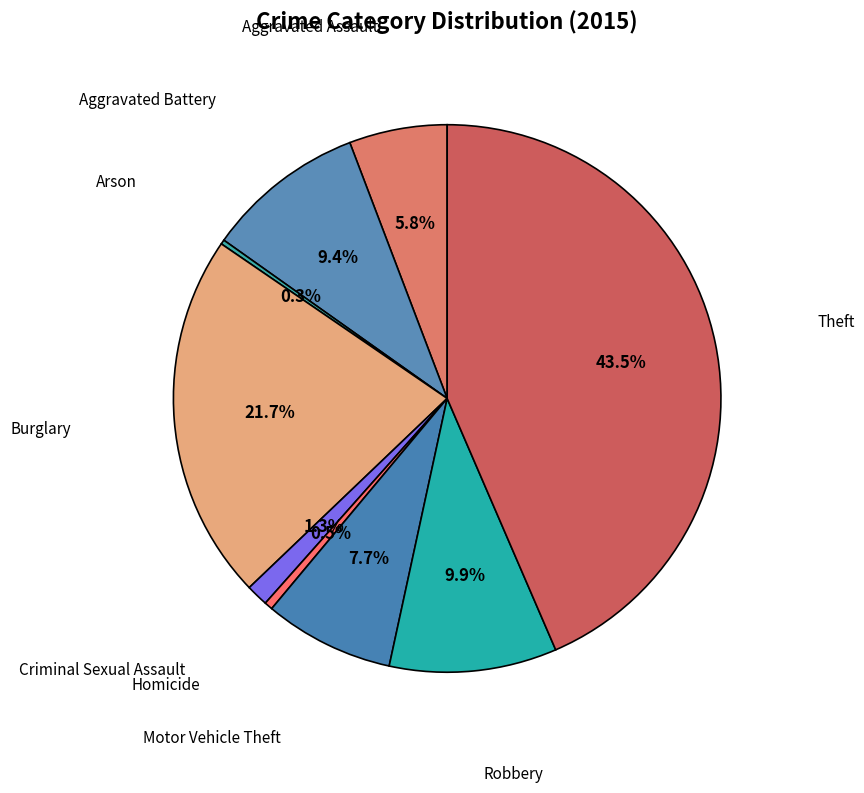

Which slice is the largest?

Theft